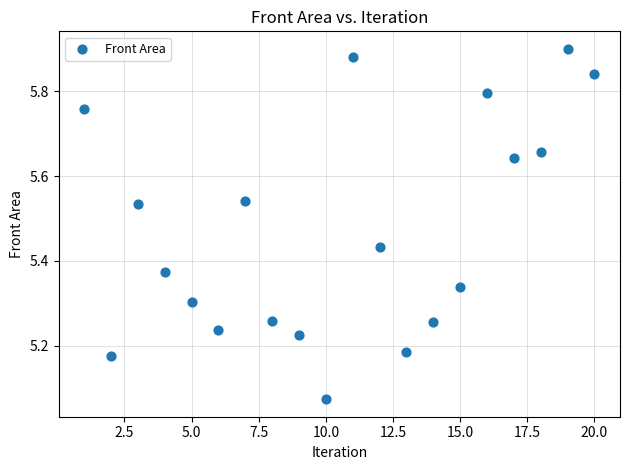

What is the range of Y values (max minus min)?

0.8